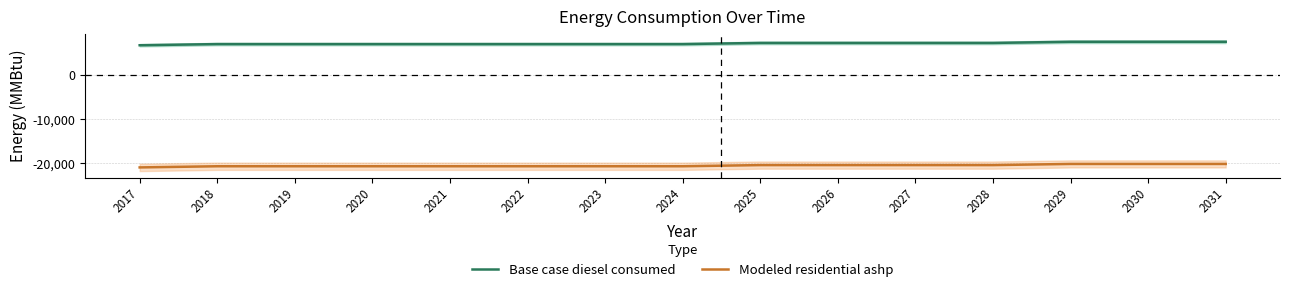

Where is Base case diesel consumed nearest to the value 7226?

2018